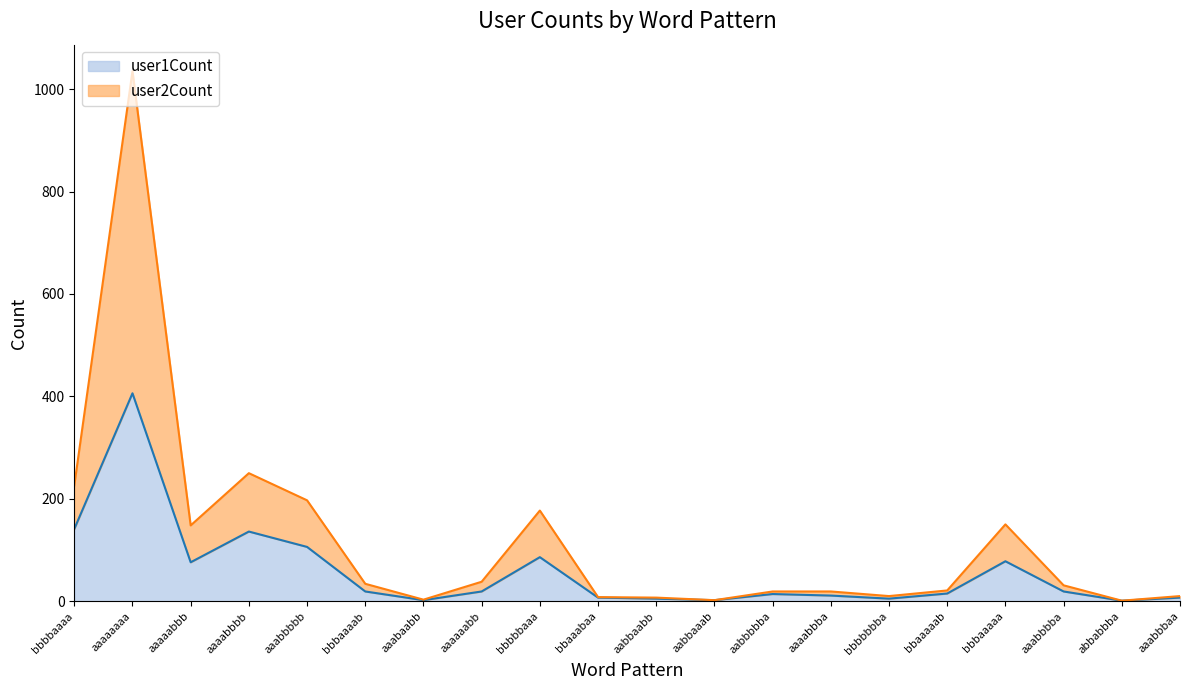

True or false: user1Count and user2Count intersect in this chart.

False